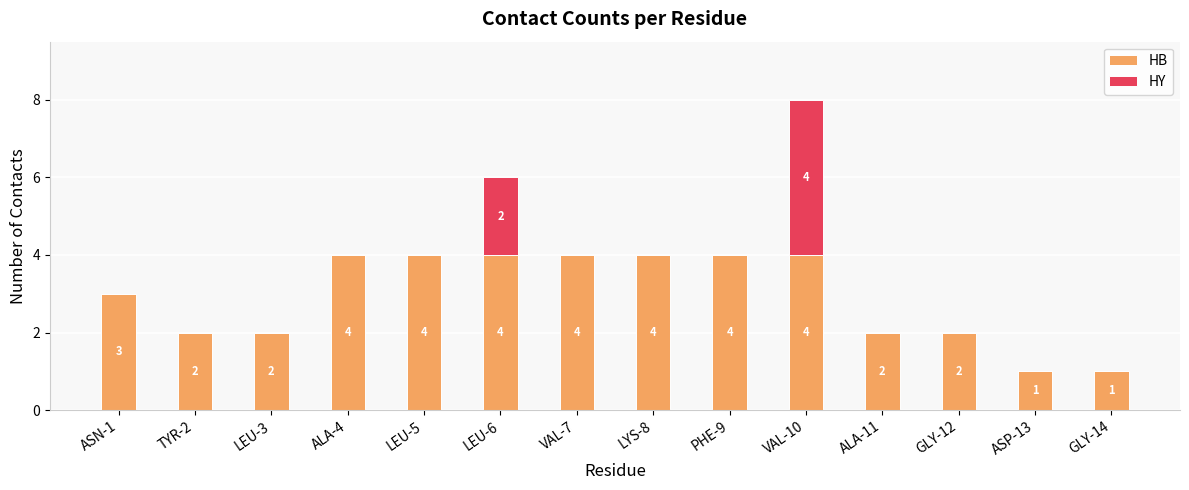

At which category is the sum across all series the highest?

VAL-10